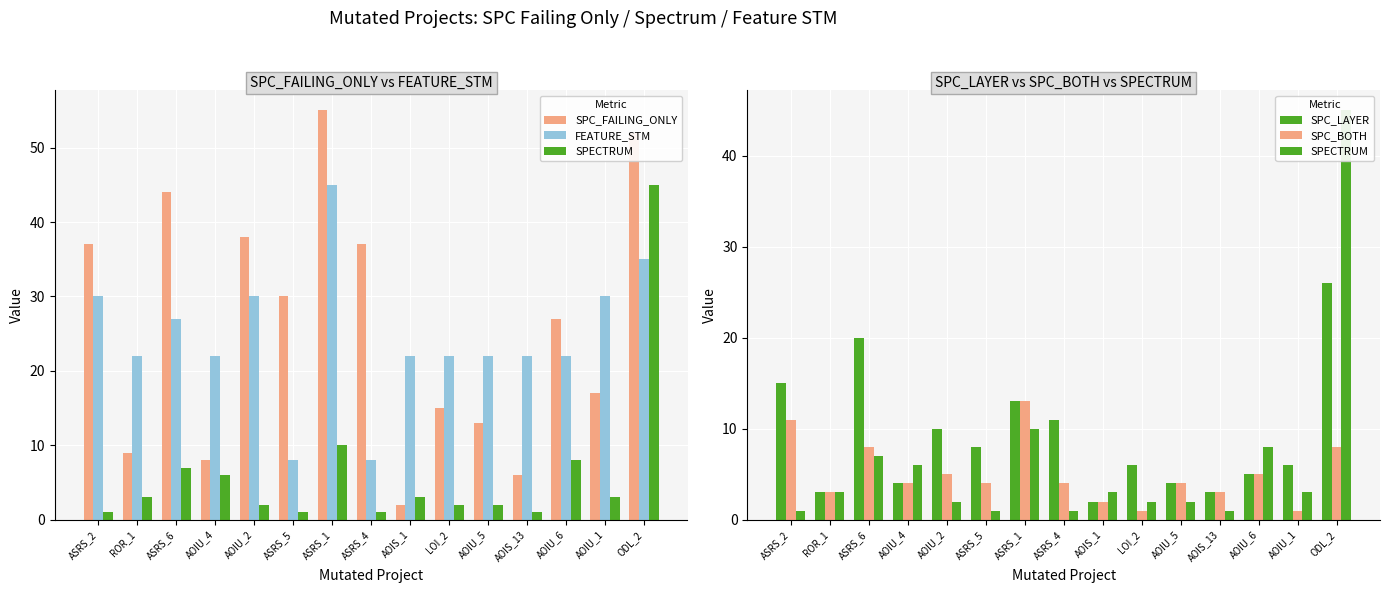

What is the label of the 6th bar from the left?

ASRS_5